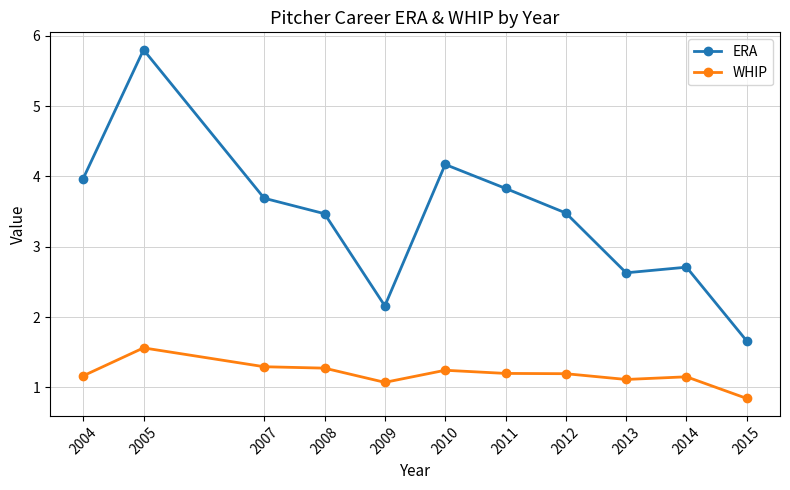

How many lines are shown in the chart?

2